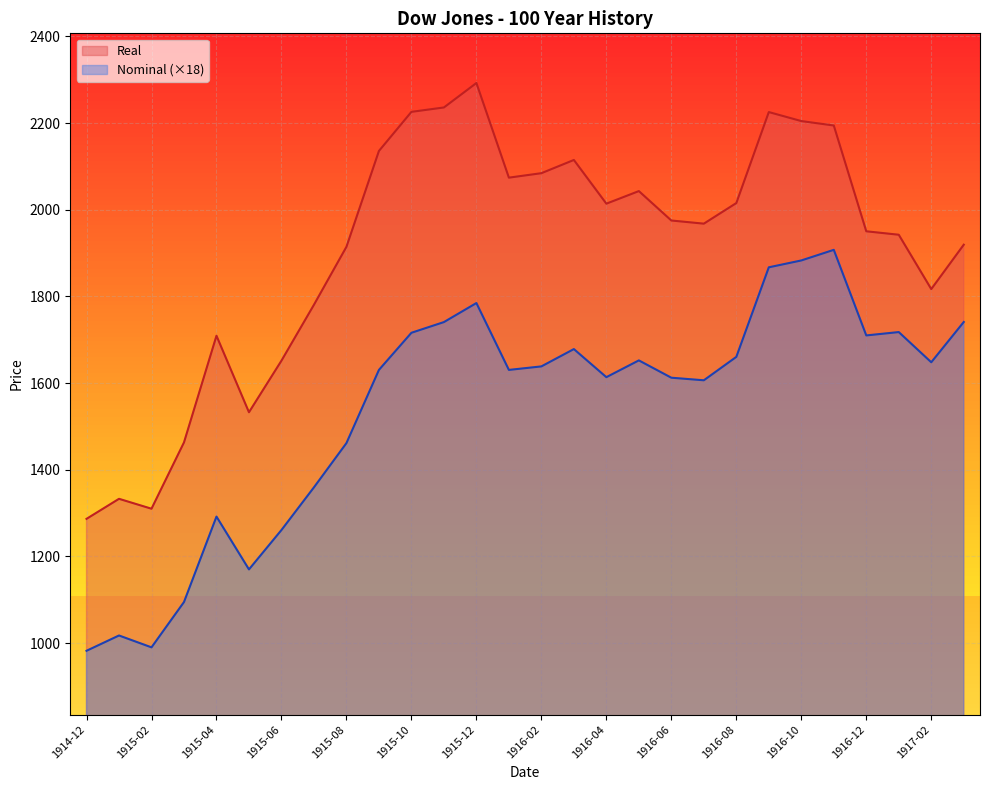

True or false: Nominal and Real cross at least once.

False